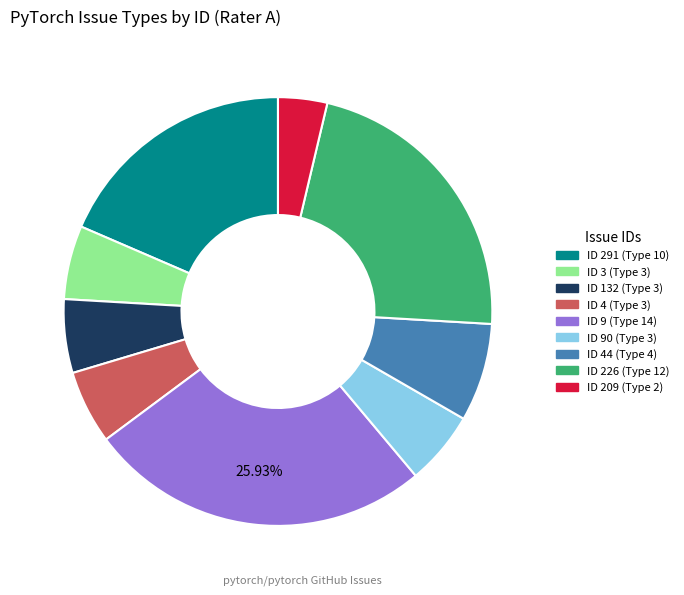

Does any single category account for the majority?

No